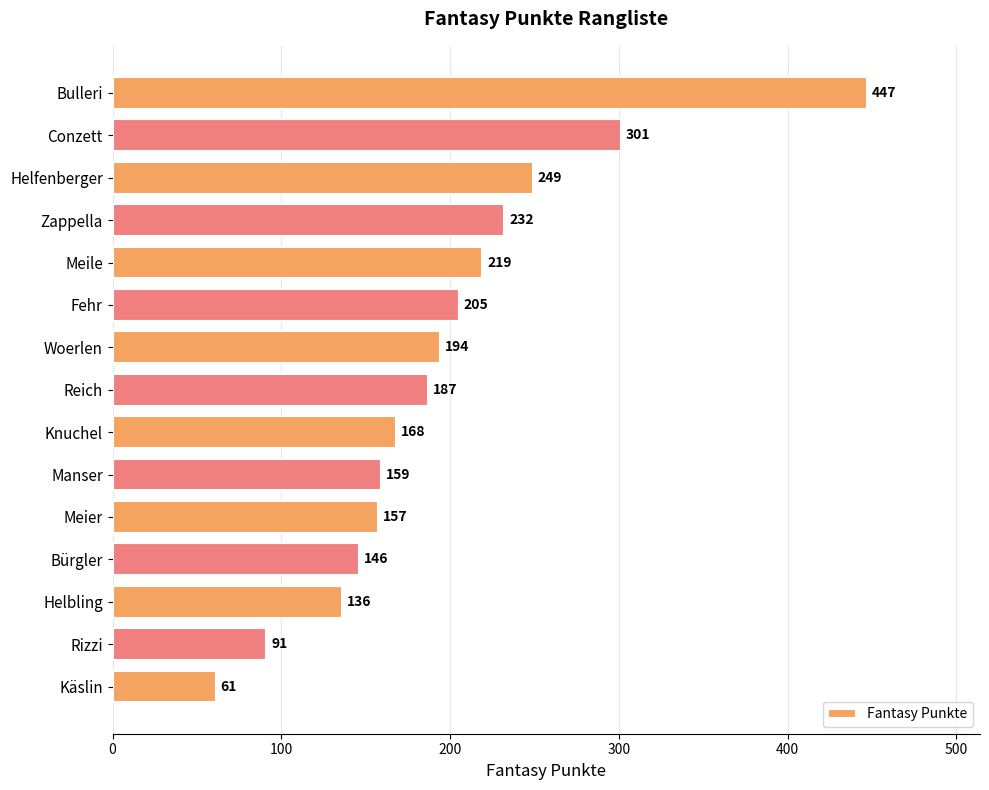

The chart shows a value of 187 at Reich. True or false?

True